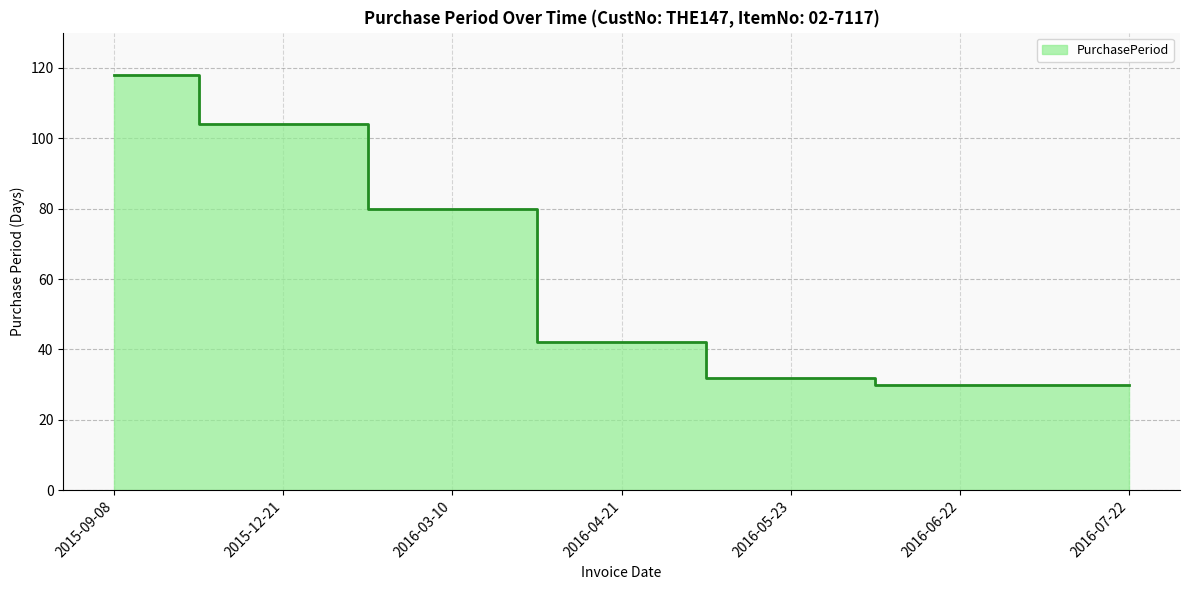

What is the value of the 2nd point from the left?

104